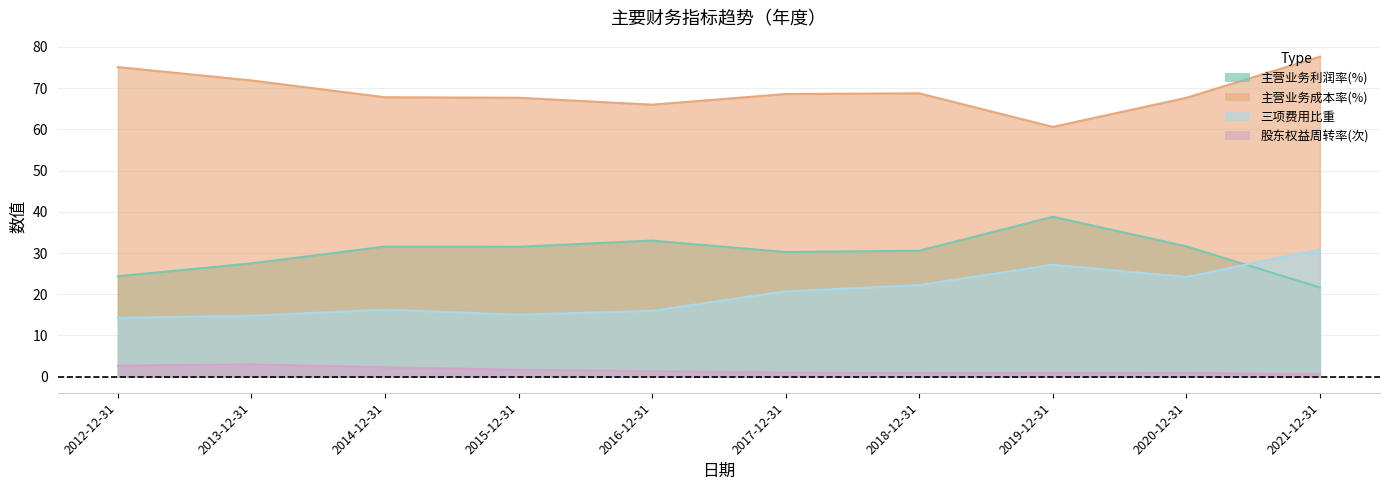

What is the spread (max minus min) of values at 2019-12-31?

59.7